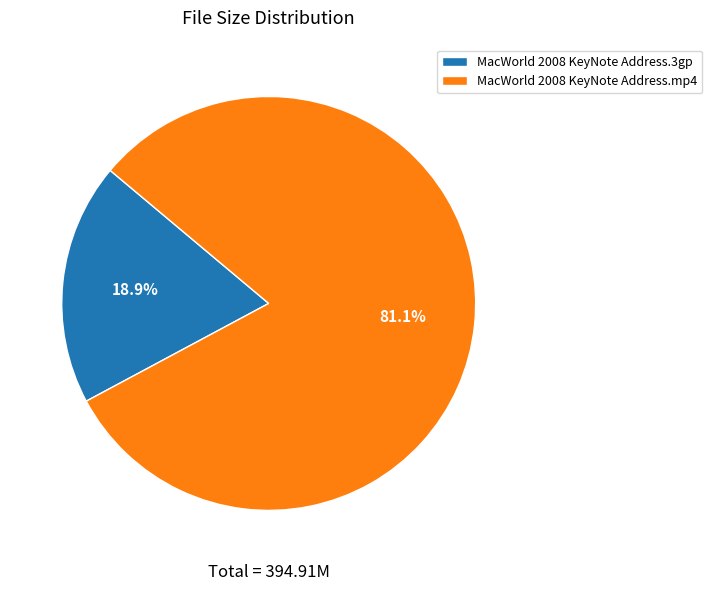

What is the majority slice?

MacWorld 2008 KeyNote Address.mp4